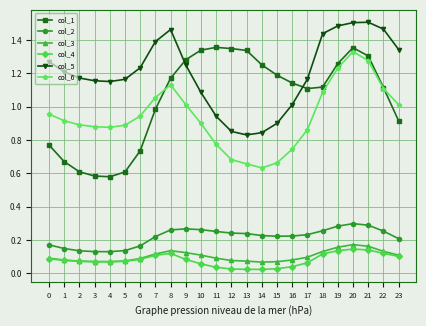

Which series has the largest total across all categories?

col_5